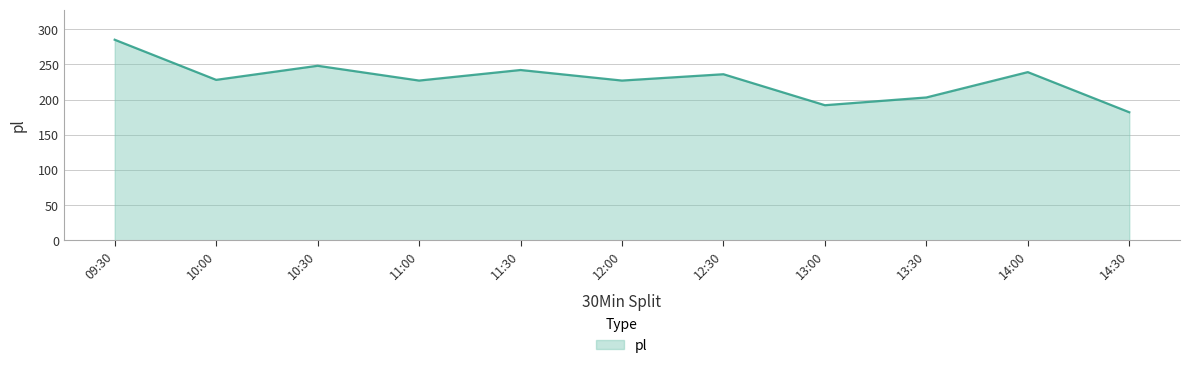

Where is the first local maximum?

10:30